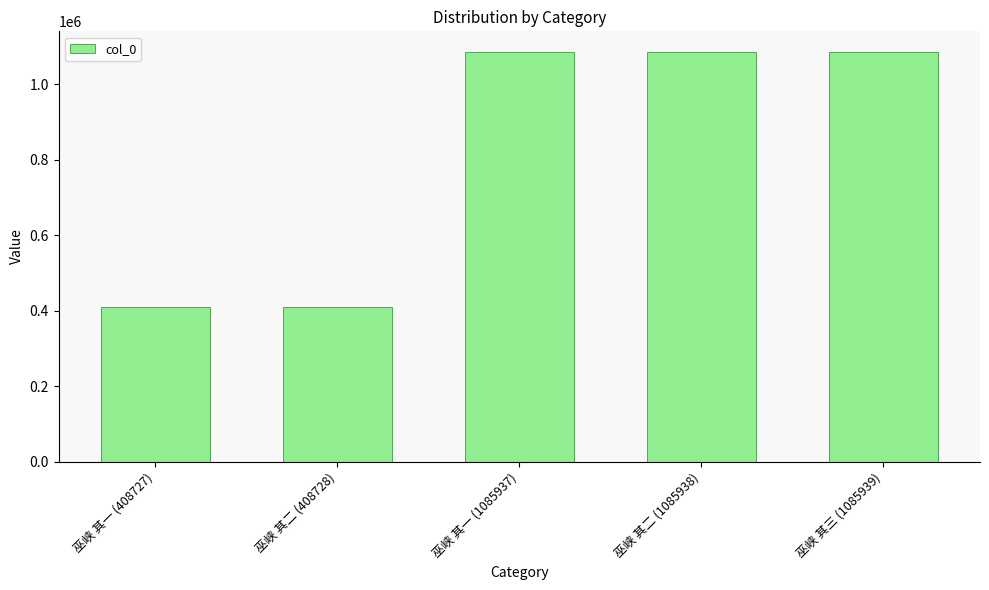

What is the difference between the maximum and second lowest values?

677211